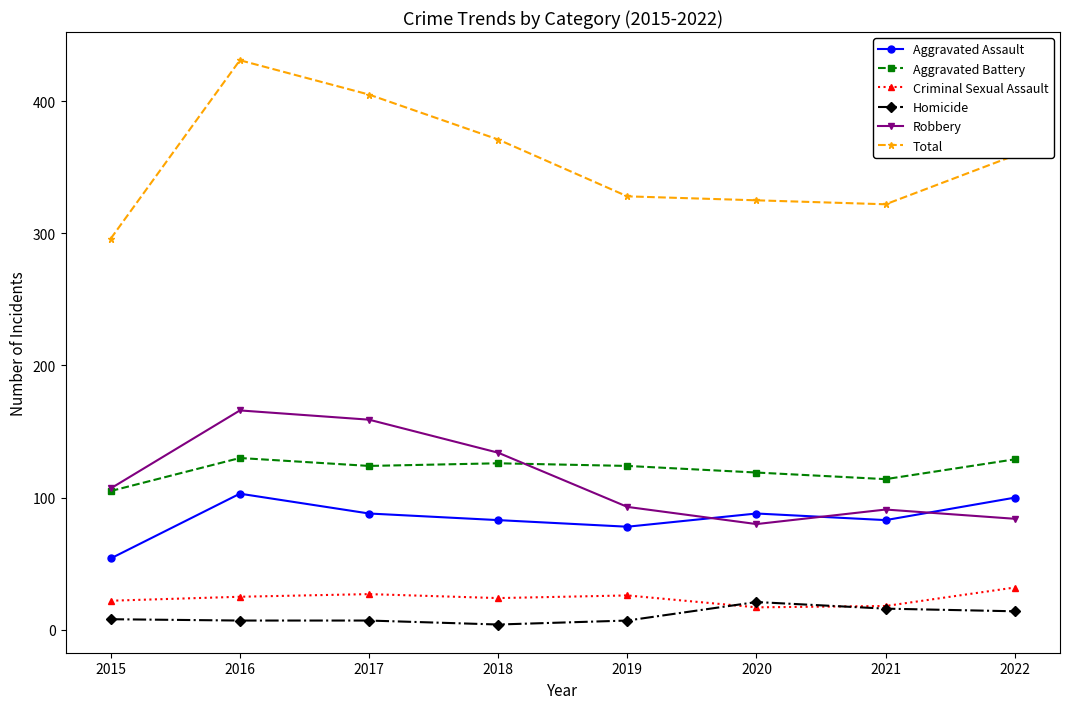

How many data points does each series have?

8